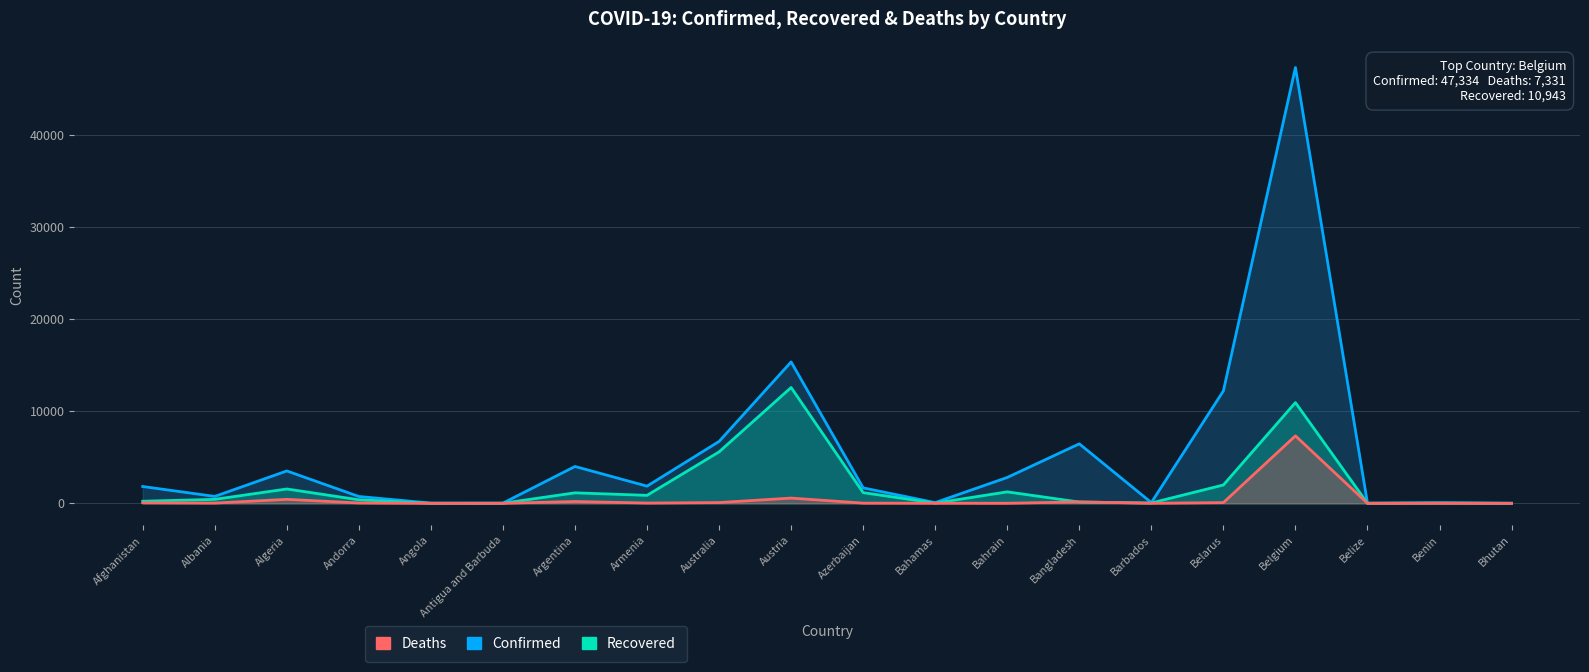

Reading left to right, extract all data points from this chart.

Confirmed: Afghanistan=1828	Albania=750	Algeria=3517	Andorra=743	Angola=27	Antigua and Barbuda=24	Argentina=4003	Armenia=1867	Australia=6721	Austria=15357	Azerbaijan=1678	Bahamas=80	Bahrain=2810	Bangladesh=6462	Barbados=80	Belarus=12208	Belgium=47334	Belize=18	Benin=64	Bhutan=7
Recovered: Afghanistan=228	Albania=431	Algeria=1558	Andorra=385	Angola=6	Antigua and Barbuda=11	Argentina=1140	Armenia=866	Australia=5588	Austria=12580	Azerbaijan=1162	Bahamas=22	Bahrain=1246	Bangladesh=139	Barbados=39	Belarus=1993	Belgium=10943	Belize=6	Benin=33	Bhutan=5
Deaths: Afghanistan=58	Albania=30	Algeria=432	Andorra=40	Angola=2	Antigua and Barbuda=3	Argentina=197	Armenia=30	Australia=83	Austria=569	Azerbaijan=22	Bahamas=11	Bahrain=8	Bangladesh=155	Barbados=6	Belarus=79	Belgium=7331	Belize=2	Benin=1	Bhutan=0